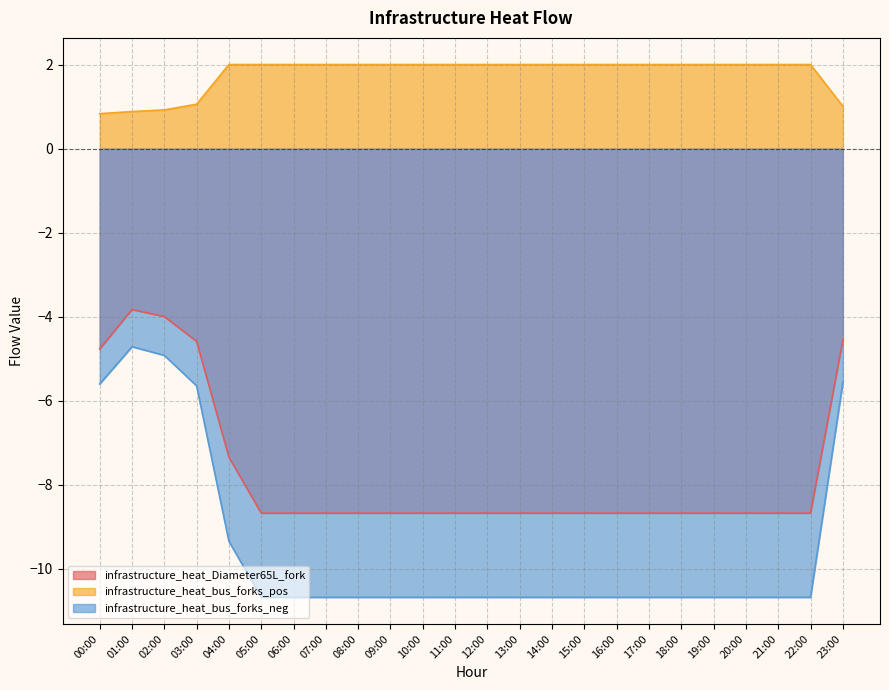

What is the spread (max minus min) of values at 05:00?

12.7